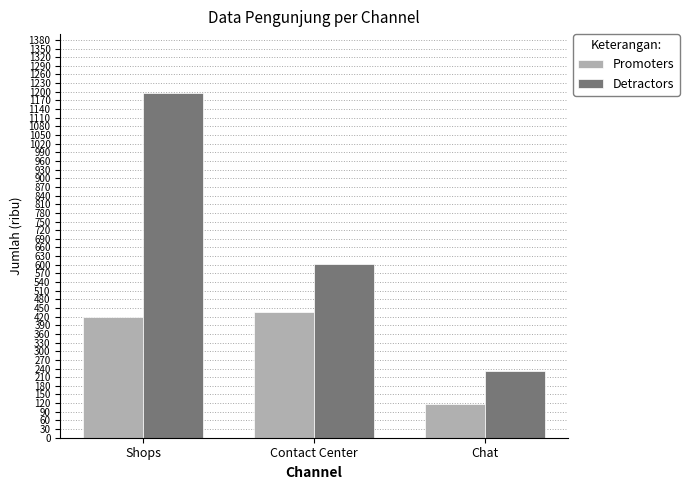

Reading right to left, what are all the values shown in this chart?

Promoters: Chat=116	Contact Center=435	Shops=420
Detractors: Chat=232	Contact Center=603	Shops=1197